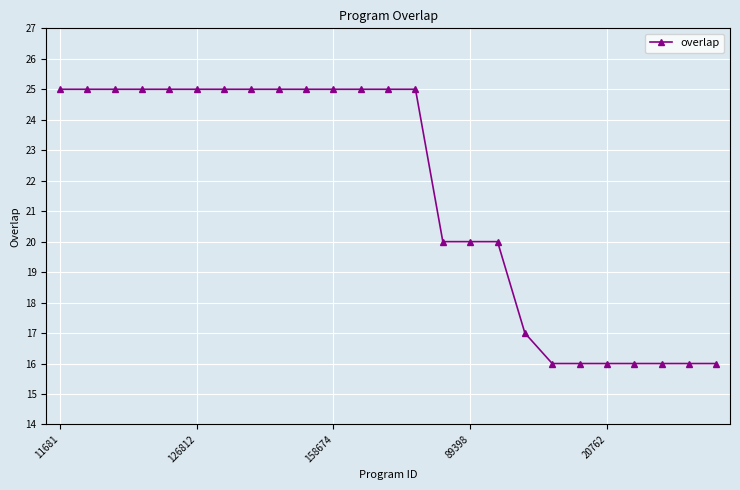

What is the average value?

22